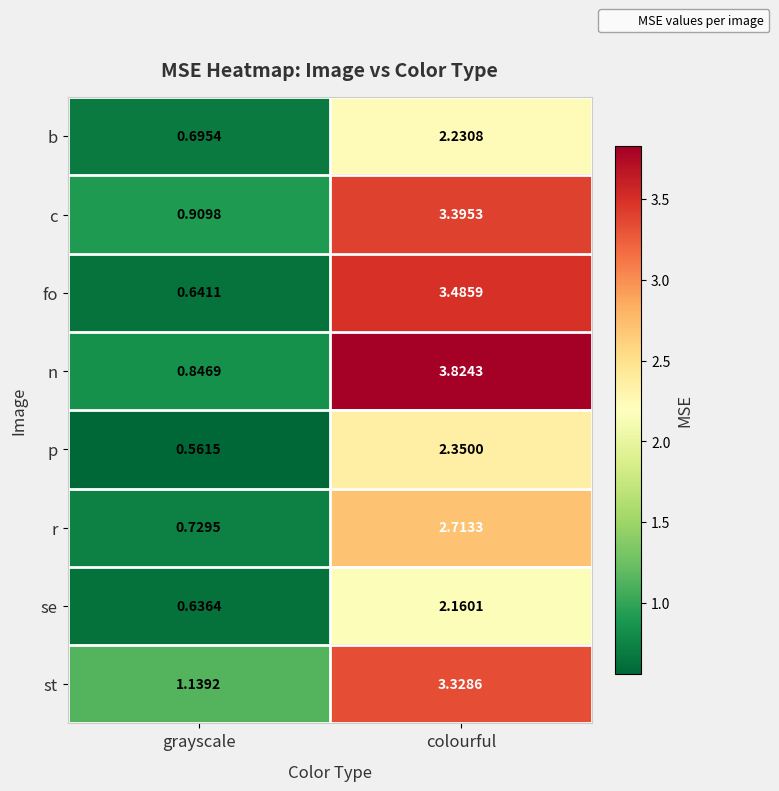

At which label does st first exceed 3?

colourful